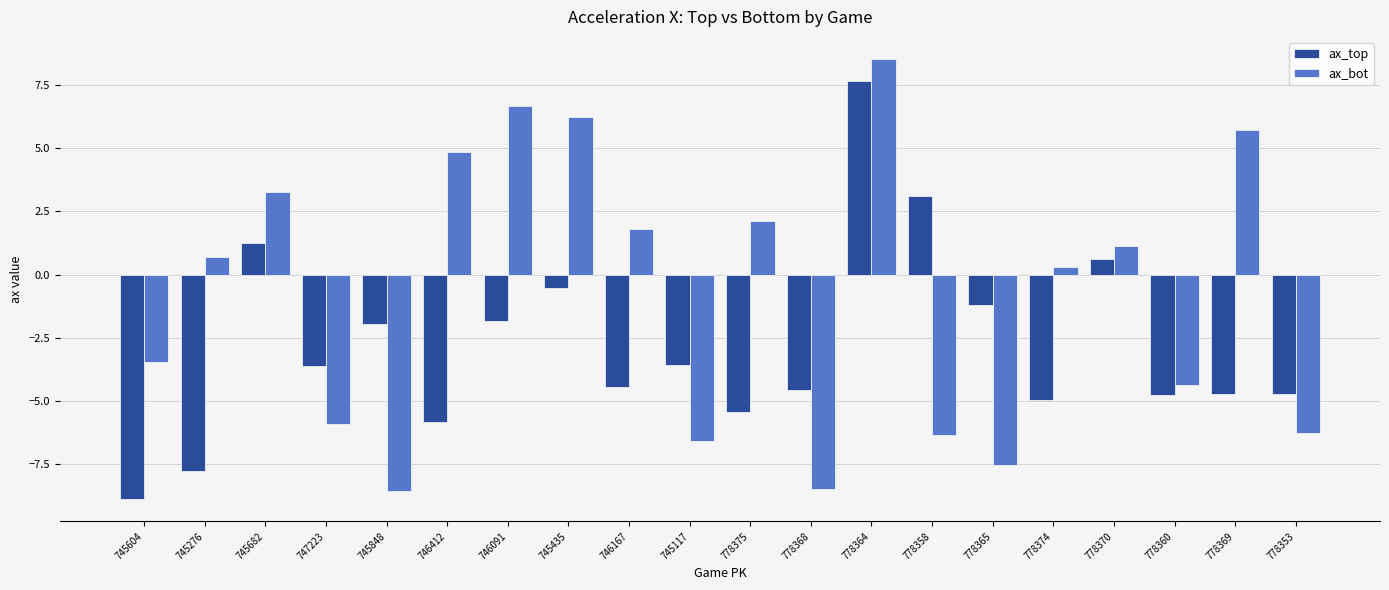

How many data points in ax_top are less than -3?

12